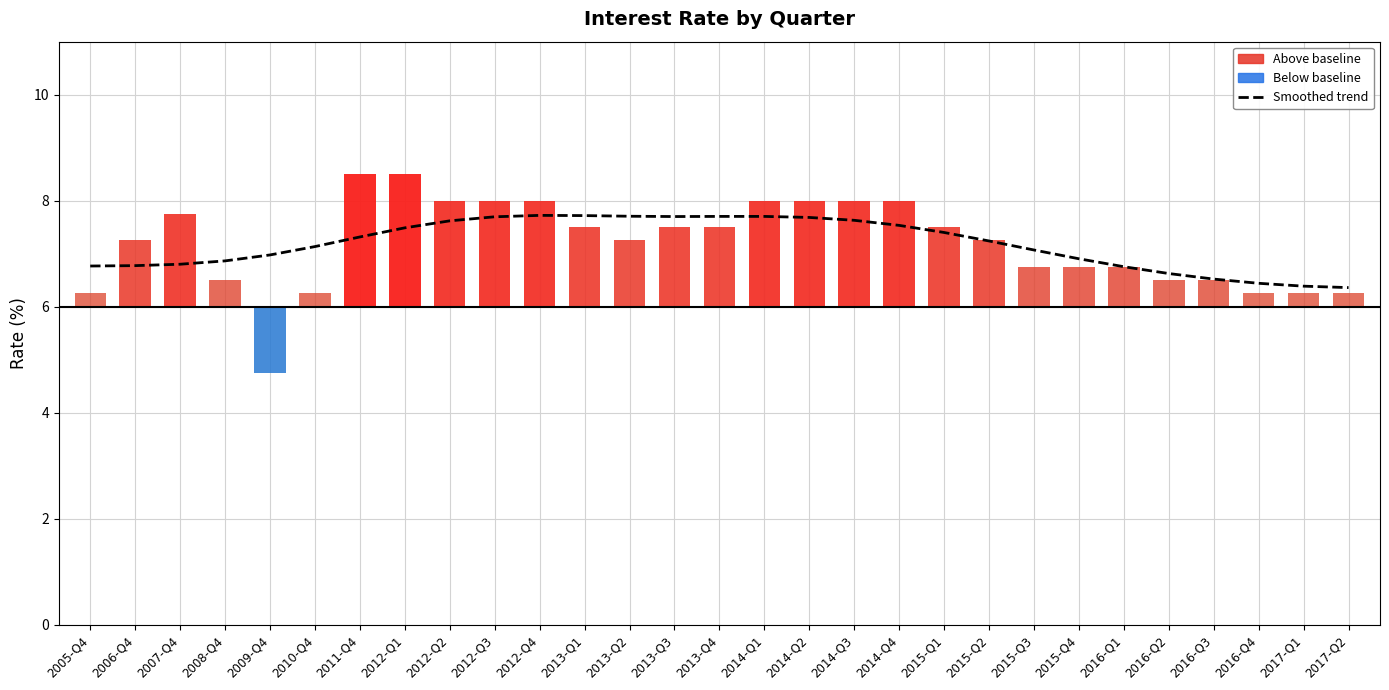

What is the average value?

7.2